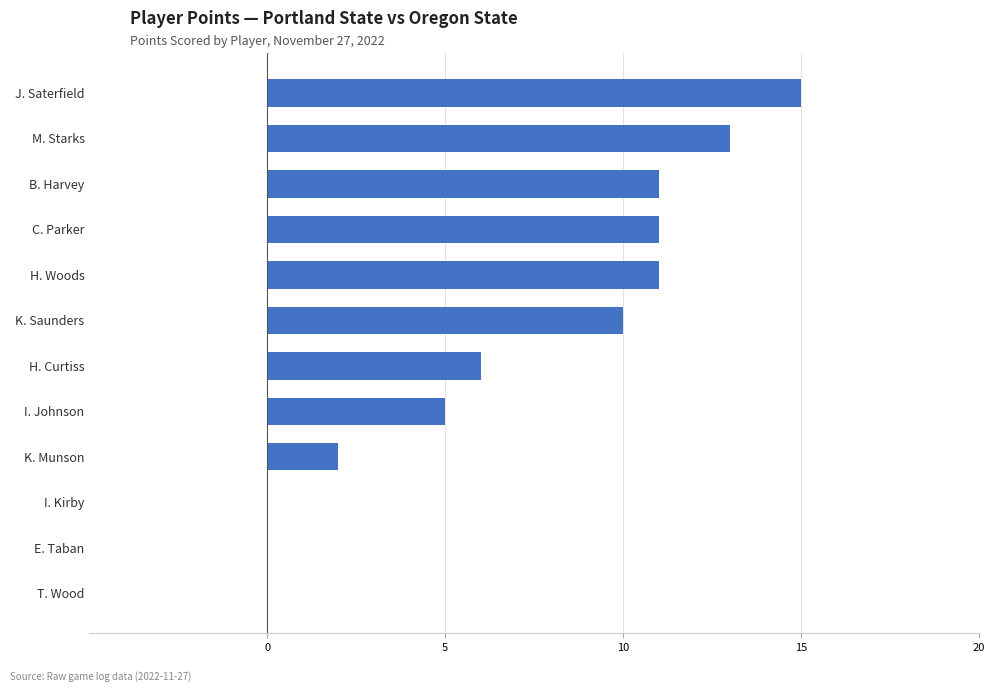

At which label is the value closest to 7?

H. Curtiss